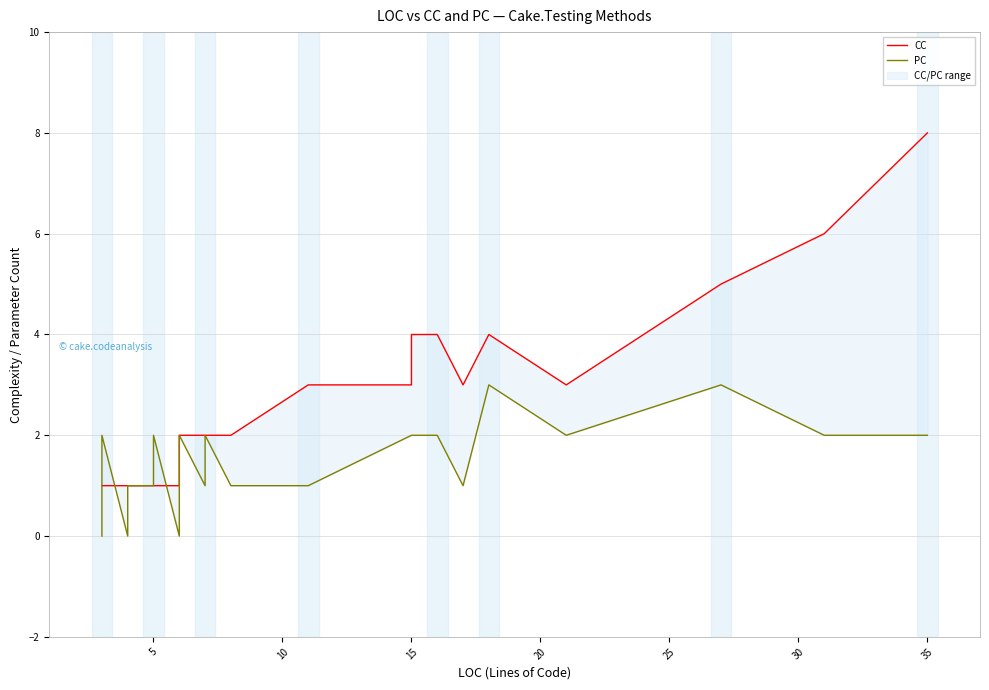

Which series has the widest spread of values?

CC